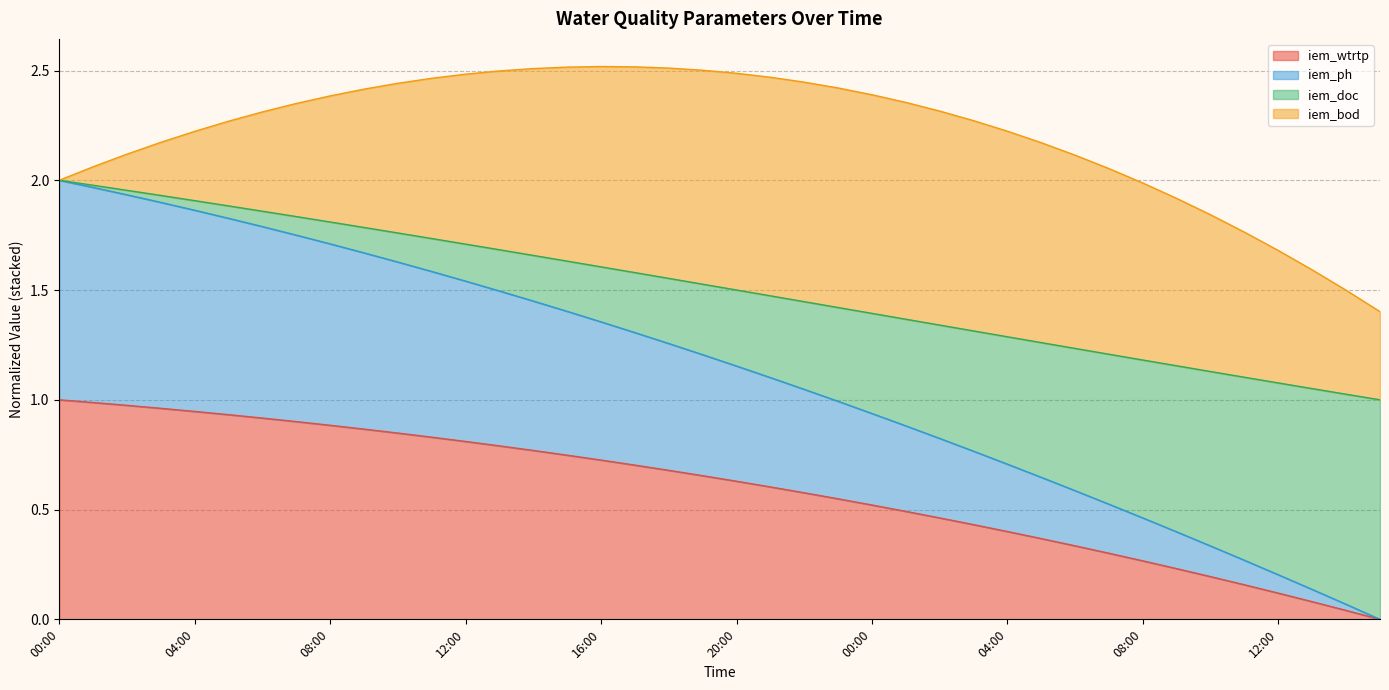

How many lines are shown in the chart?

4